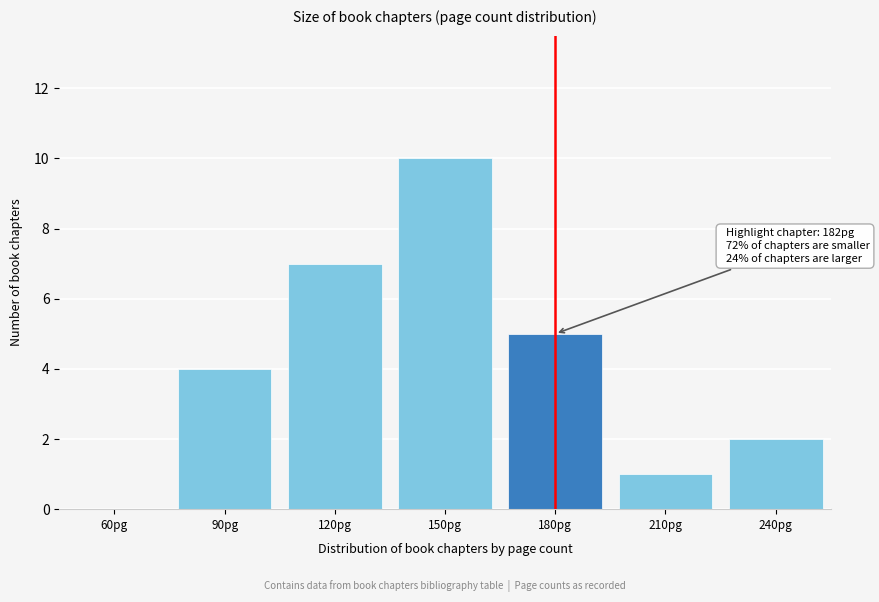

Reading left to right, list all the values displayed in this chart.

60pg=0	90pg=4	120pg=7	150pg=10	180pg=5	210pg=1	240pg=2